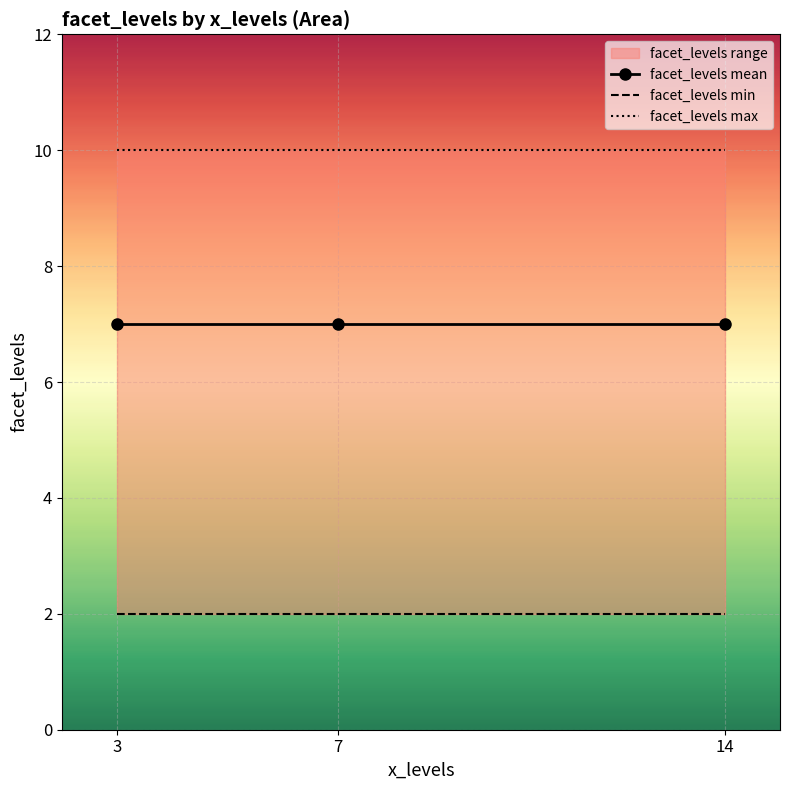

The value of facet_levels min at 3 is 0. True or false?

False